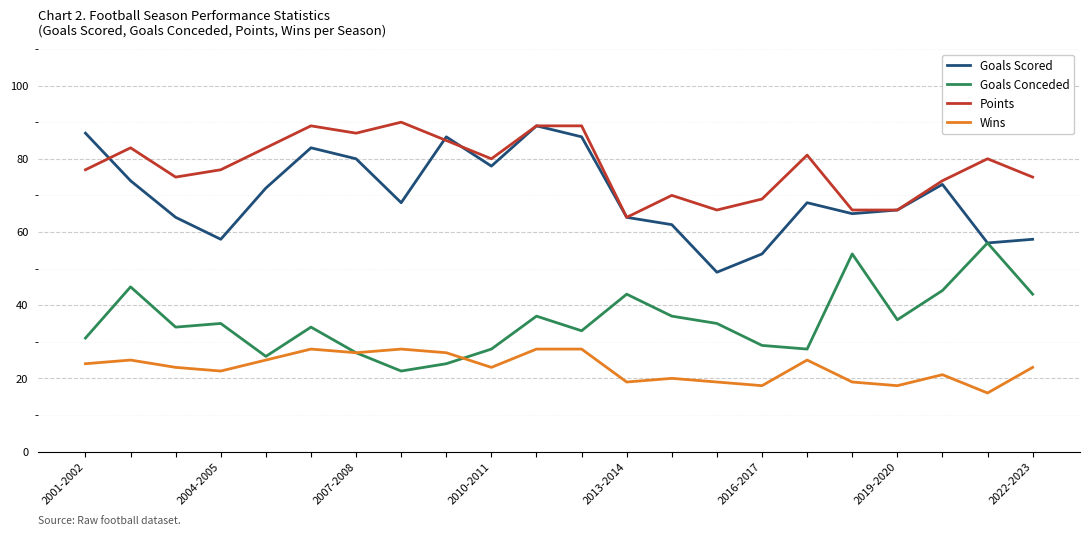

True or false: Wins and Goals Scored cross at least once.

False